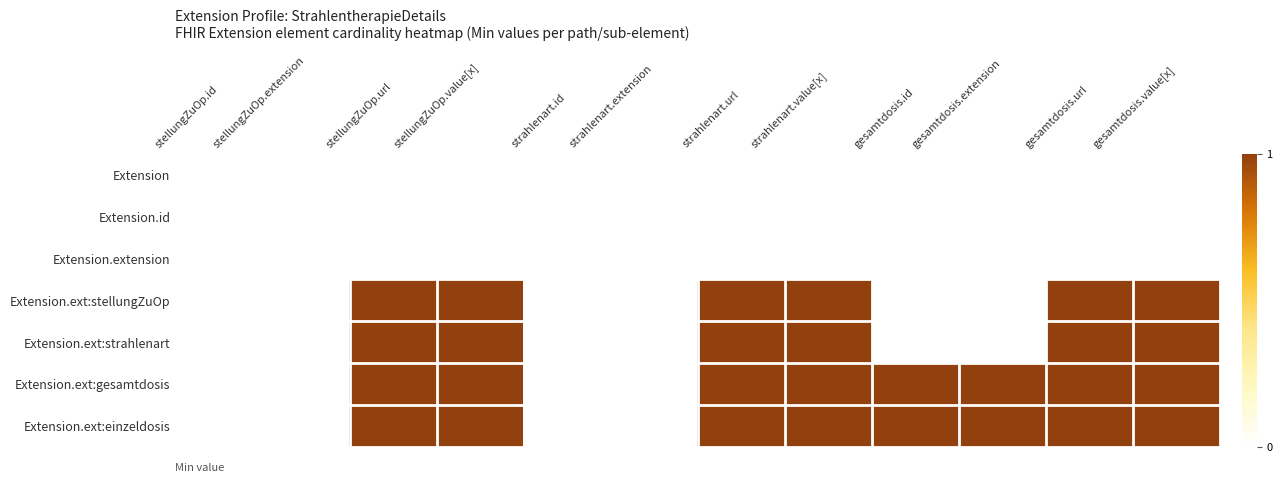

Which label corresponds to the smallest value in the chart?

stellungZuOp.id